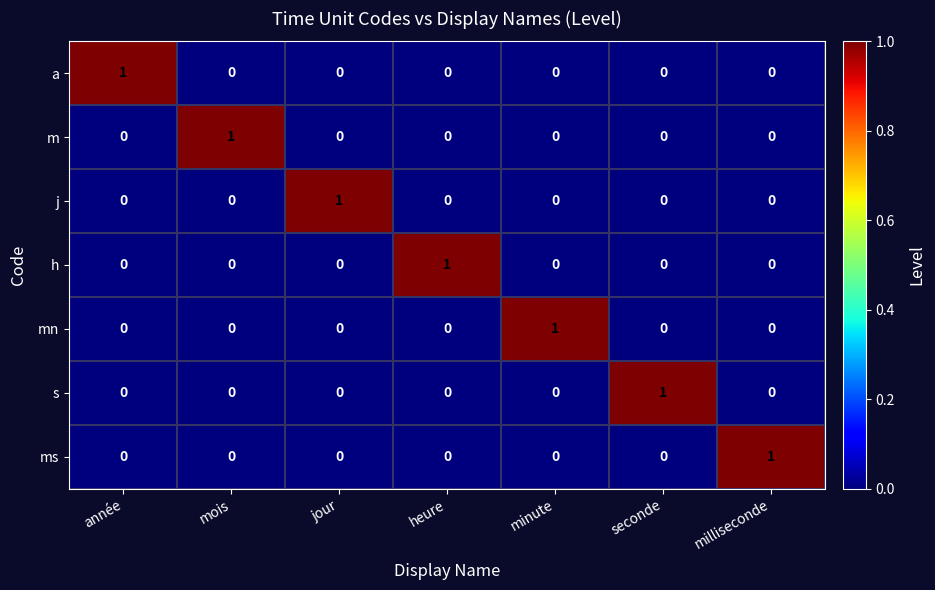

At which label does j reach its peak?

jour